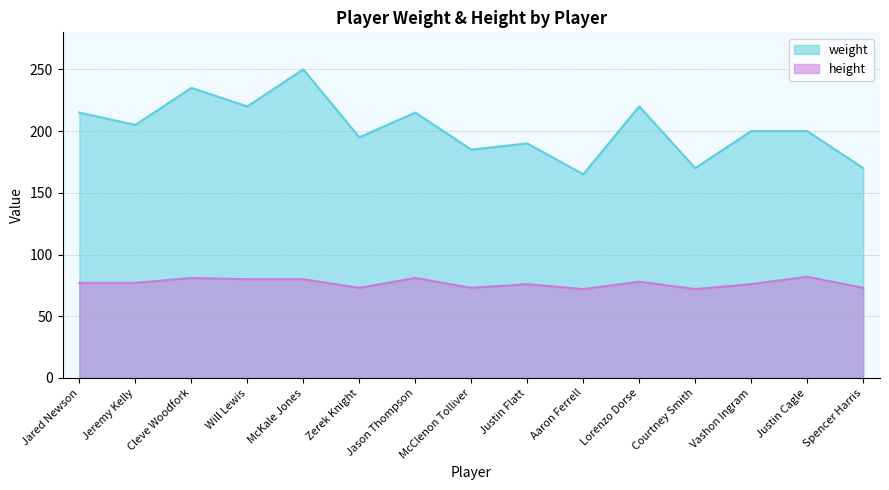

Between Zerek Knight and Lorenzo Dorse, which series saw the biggest shift?

weight